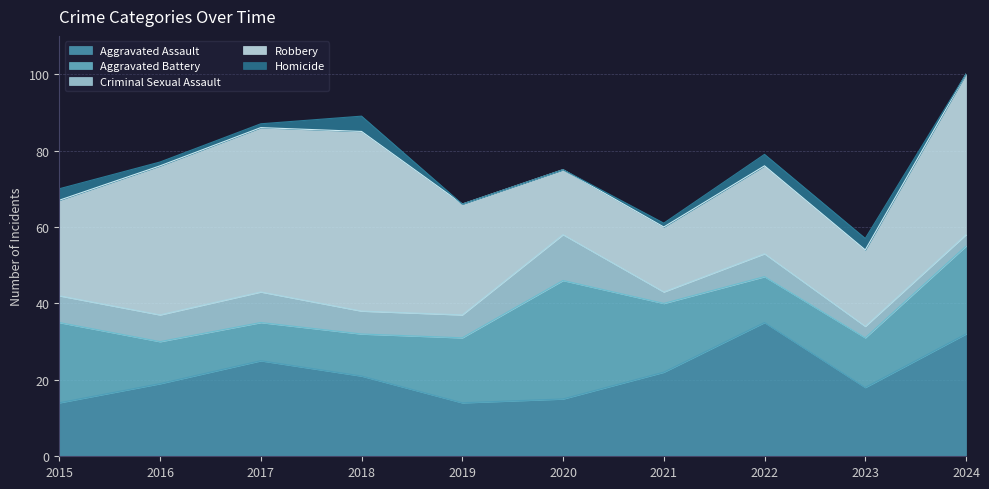

List the labels in order of Criminal Sexual Assault value, largest first.

2020, 2017, 2015, 2016, 2018, 2019, 2022, 2021, 2023, 2024